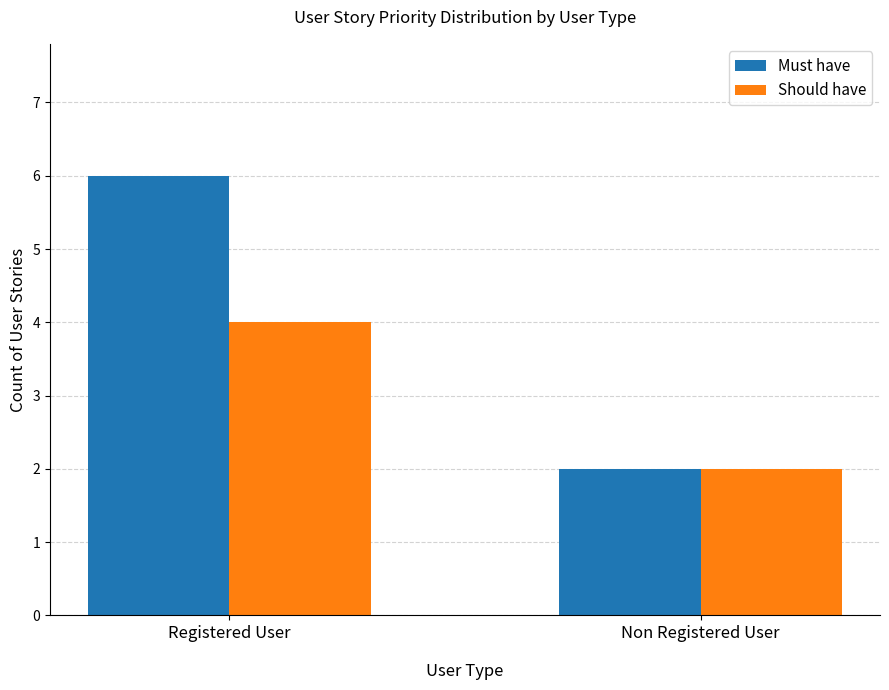

Which series has the widest spread of values?

Must have